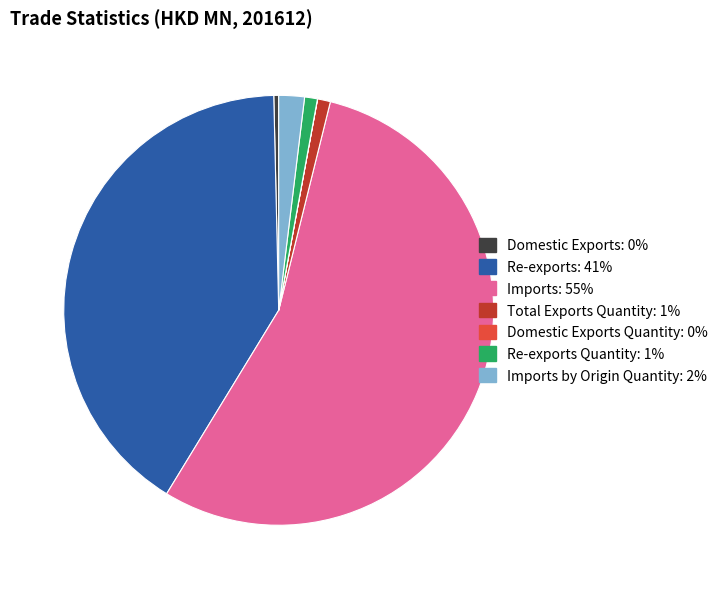

Is there any slice that represents more than half of the pie?

Yes